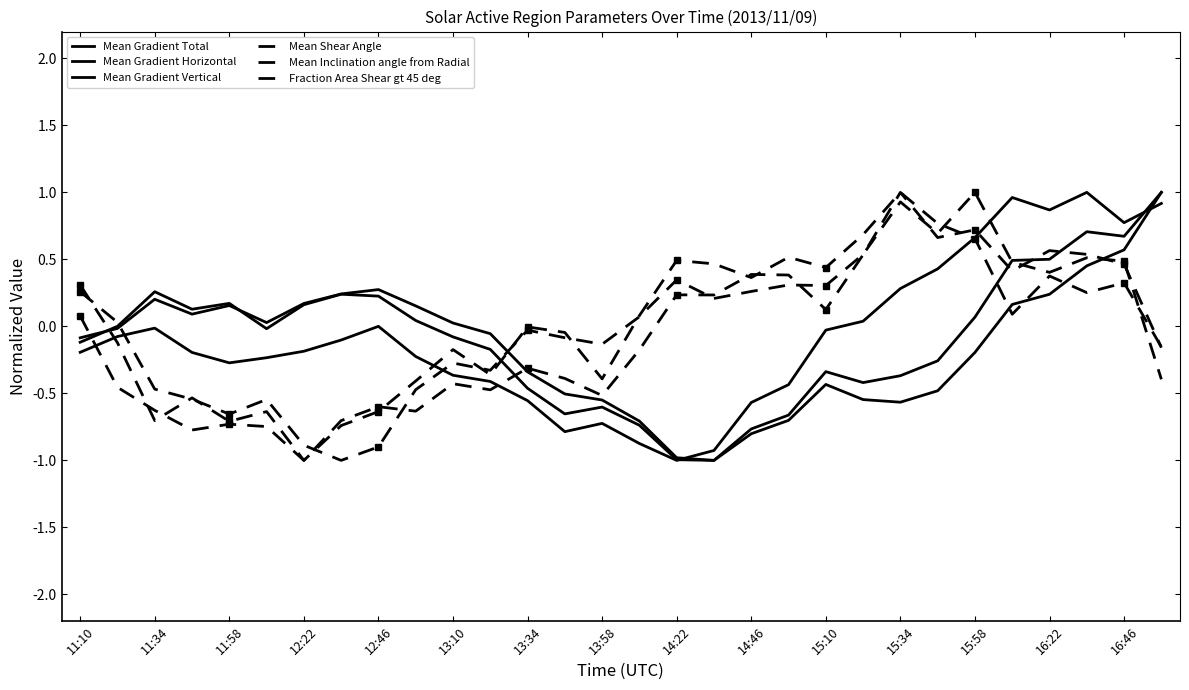

Is the value of Fraction Area Shear gt 45 deg at 21 greater than the value of Mean Gradient Total at 11:10?

Yes